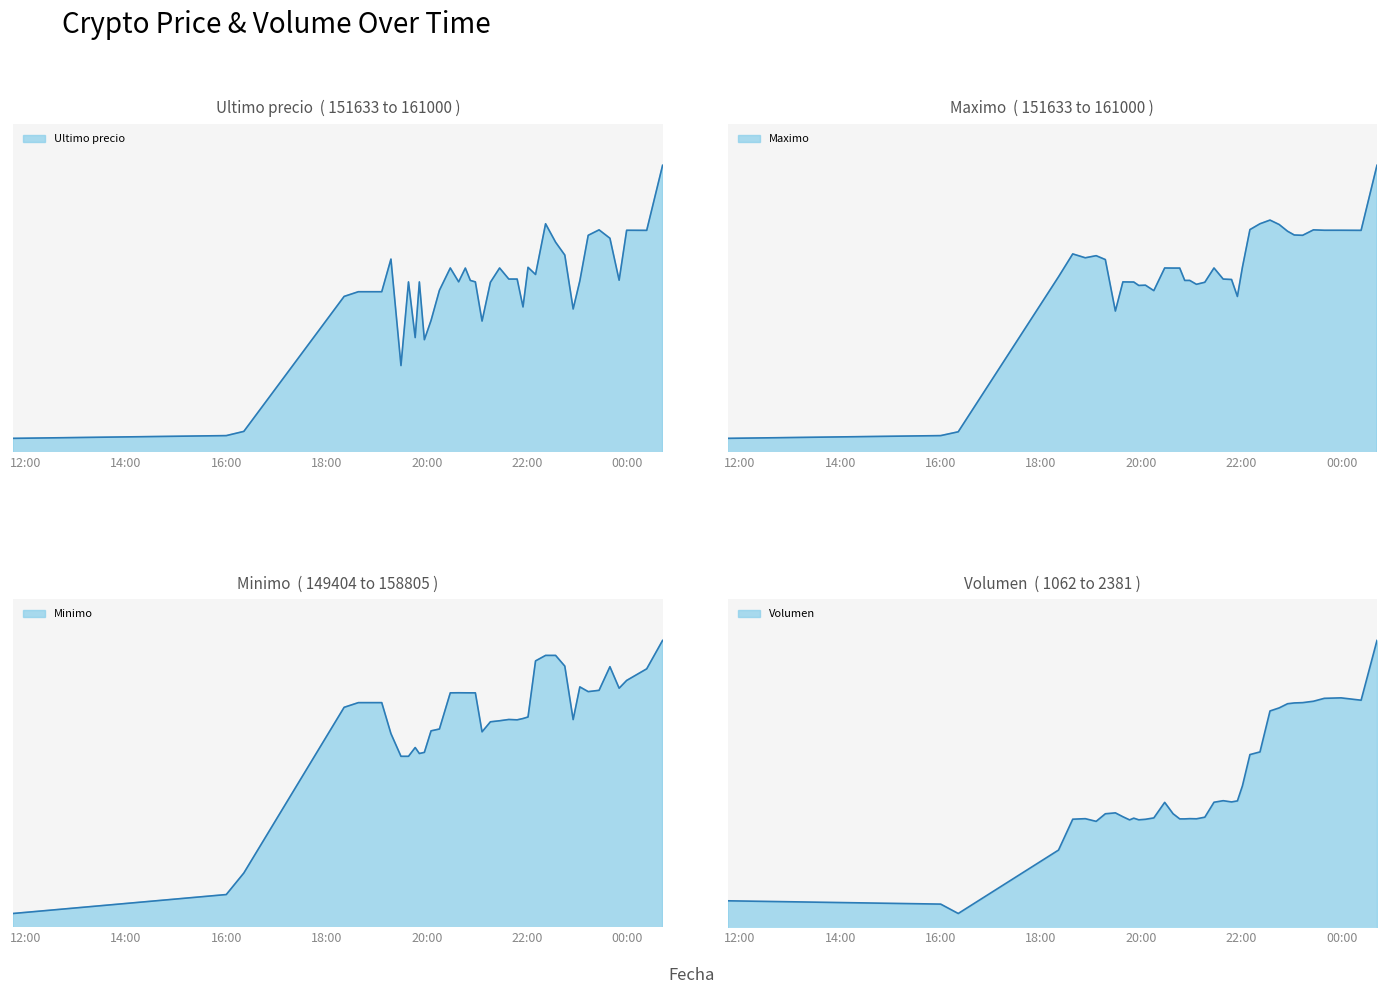

Where is Maximo nearest to the value 156316?

2021-04-05 21:55